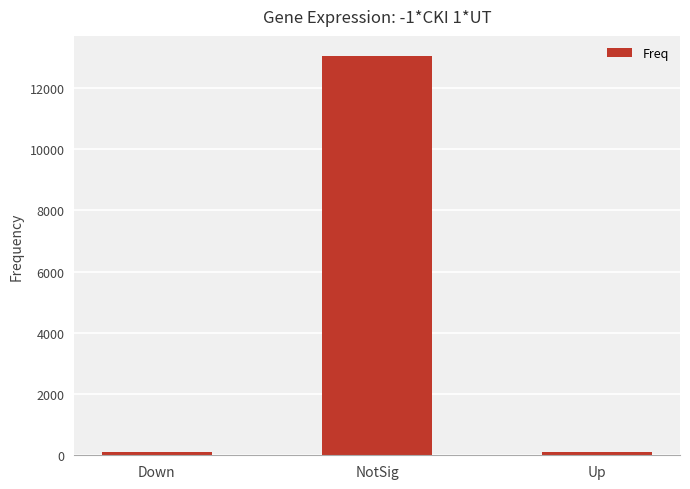

Which has a higher value, Up or NotSig?

NotSig